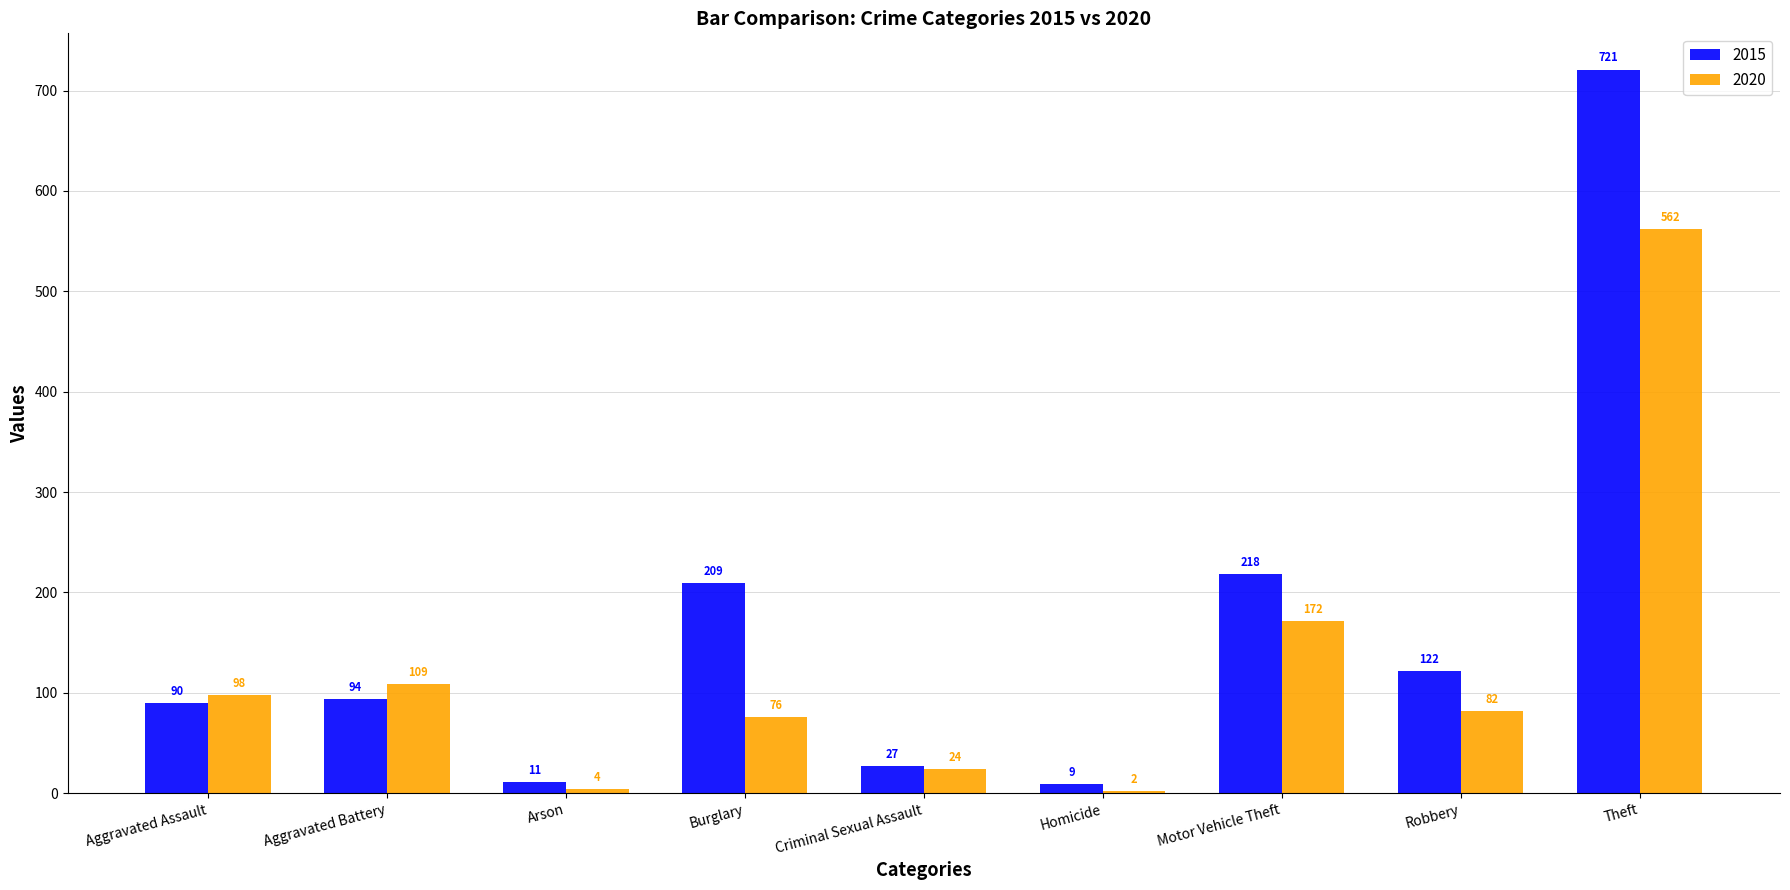

Is it true that 2015 equals 721 at Theft?

True